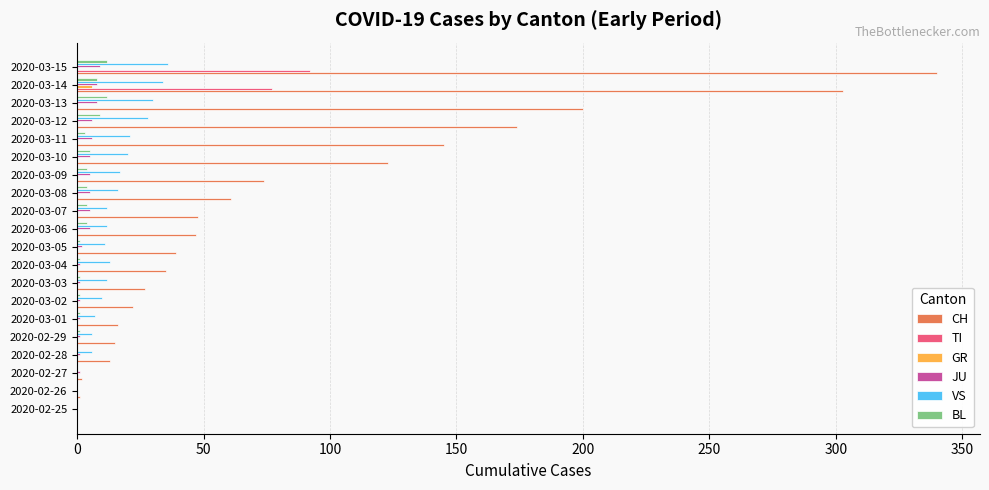

At which category is the sum across all series the highest?

2020-03-15